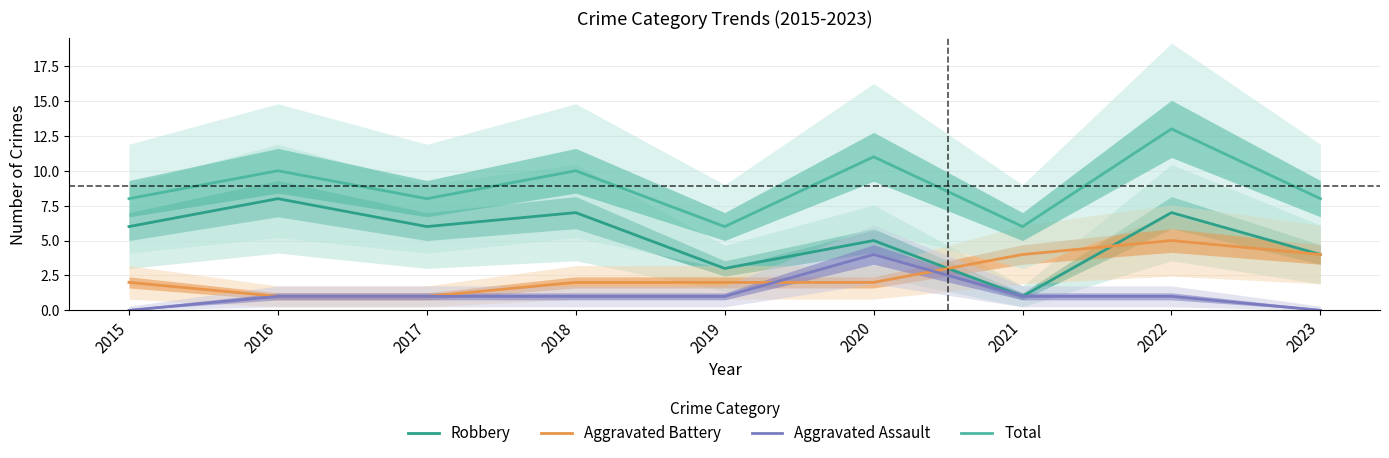

The value of Aggravated Assault at 2018 is 1. True or false?

True